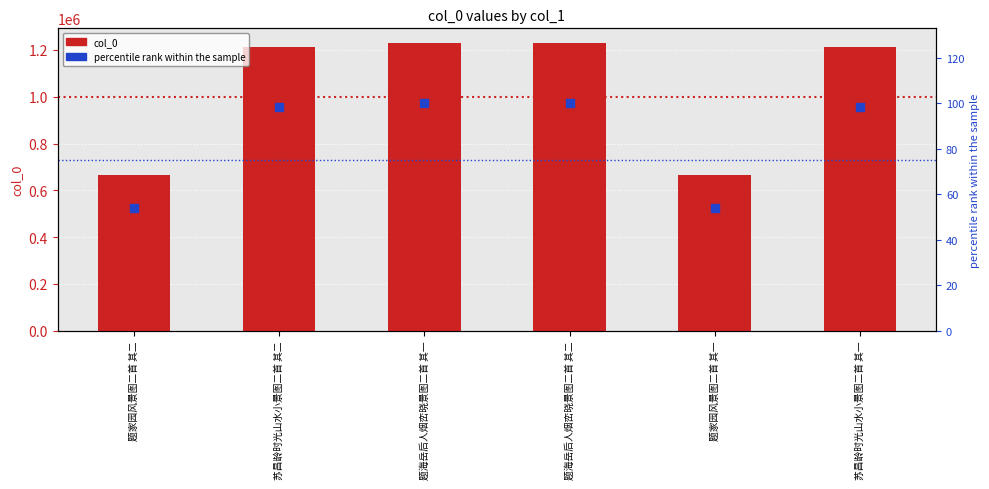

Which series has the largest total across all categories?

col_0